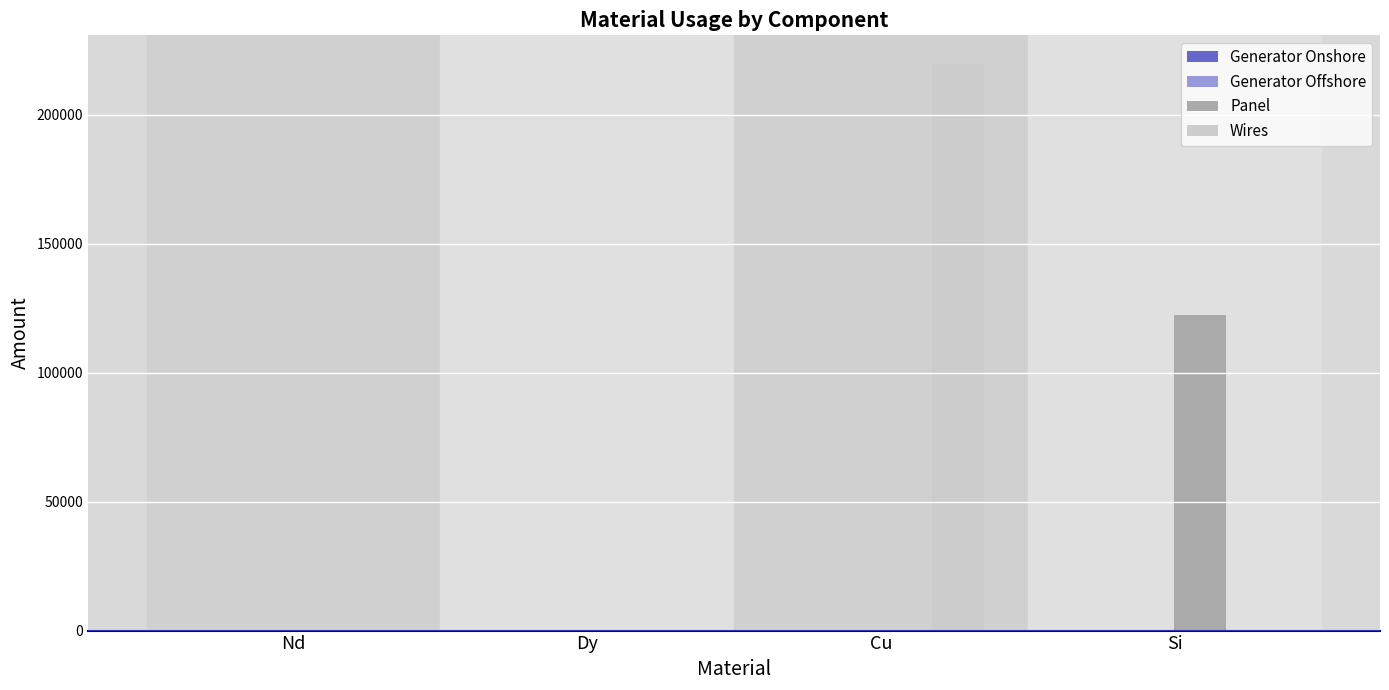

Which series has the largest total across all categories?

Wires